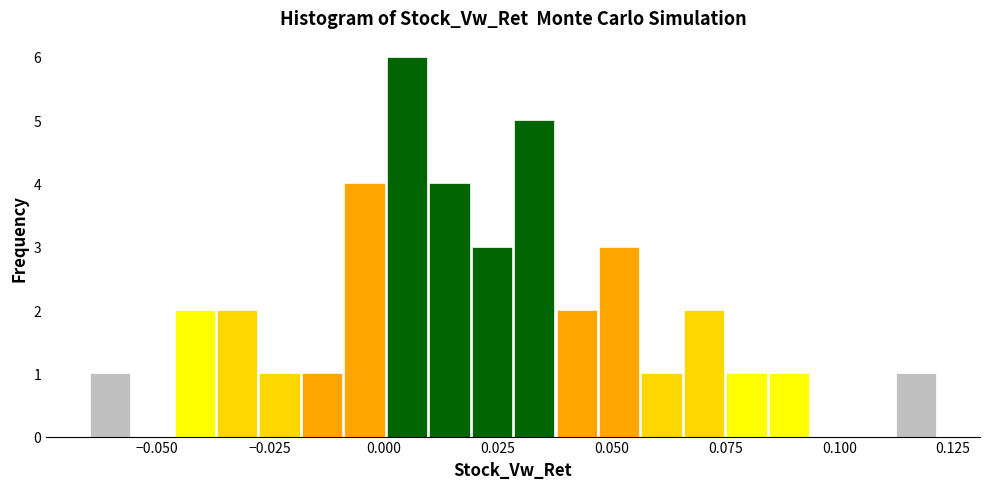

Around what value on the x-axis is the tallest bar? Give the approximate position of its centre, as read against the axis.

0.005